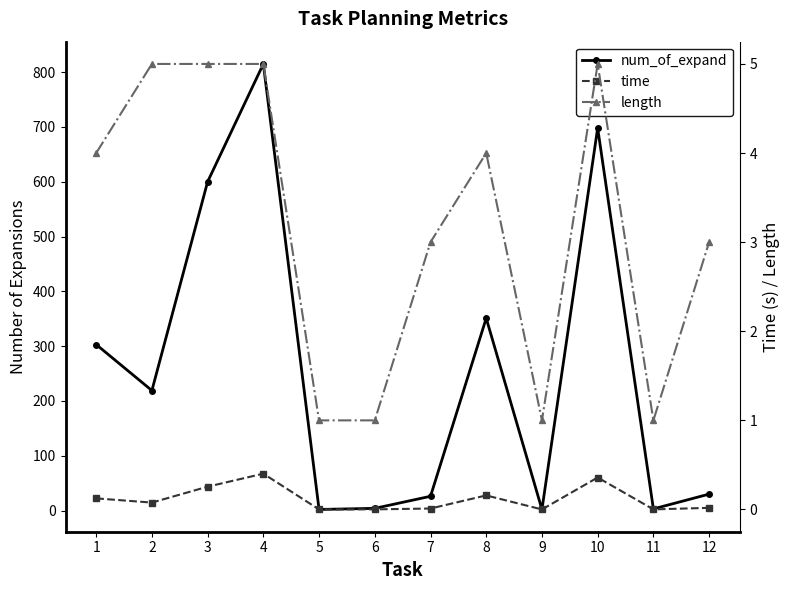

True or false: num_of_expand and length cross at least once.

False